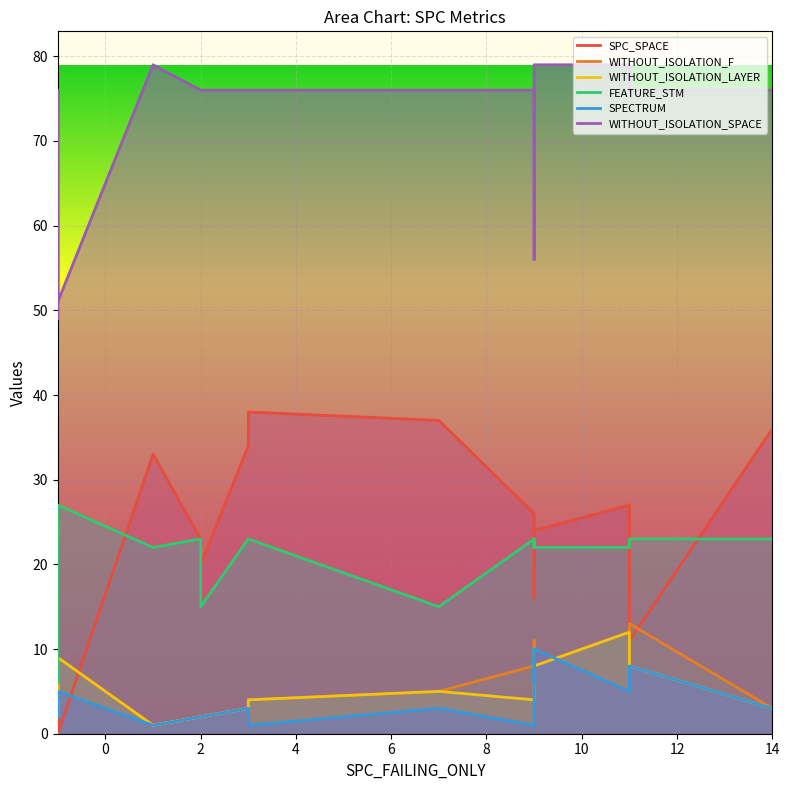

What is the average value of the WITHOUT_ISOLATION_SPACE series?

70